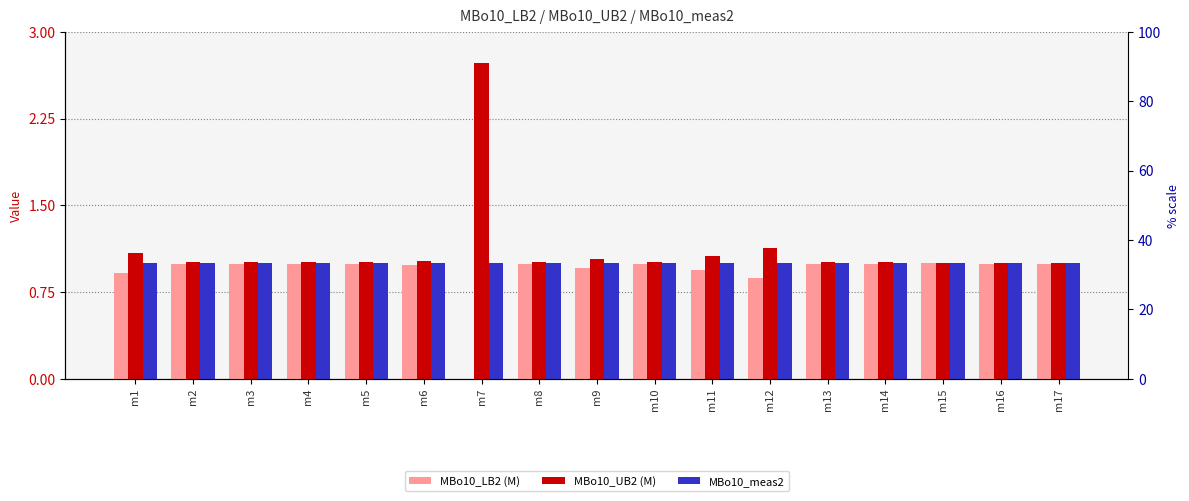

What is the maximum value shown in the chart?

2.7